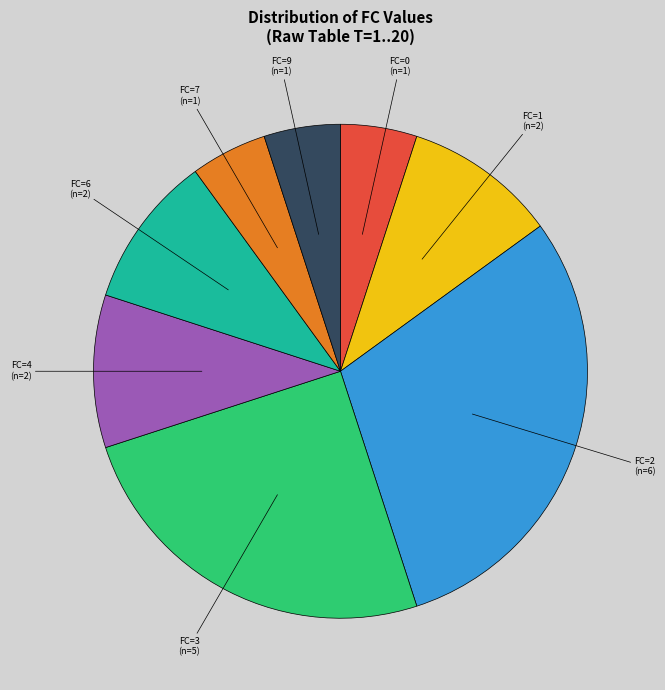

Do FC=6 and FC=2 together represent more than half of the pie?

No